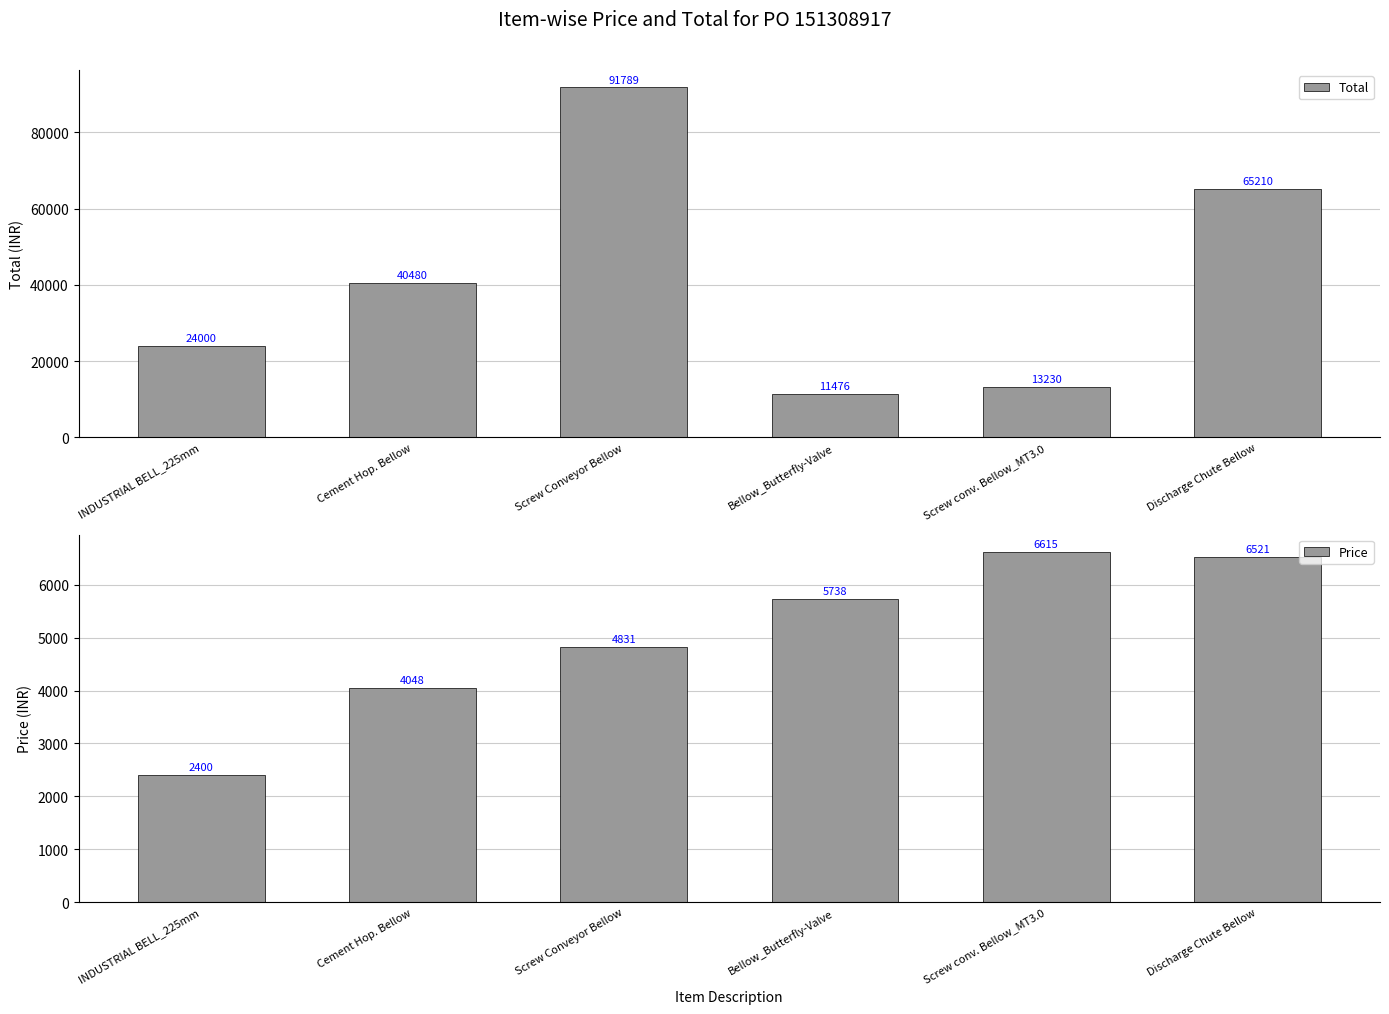

What is the value of the Price bar at the 1st from the left?

2400